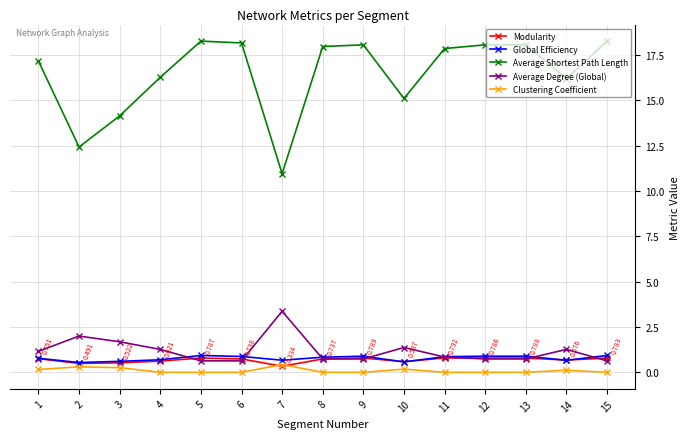

Which series has the widest spread of values?

Average Shortest Path Length